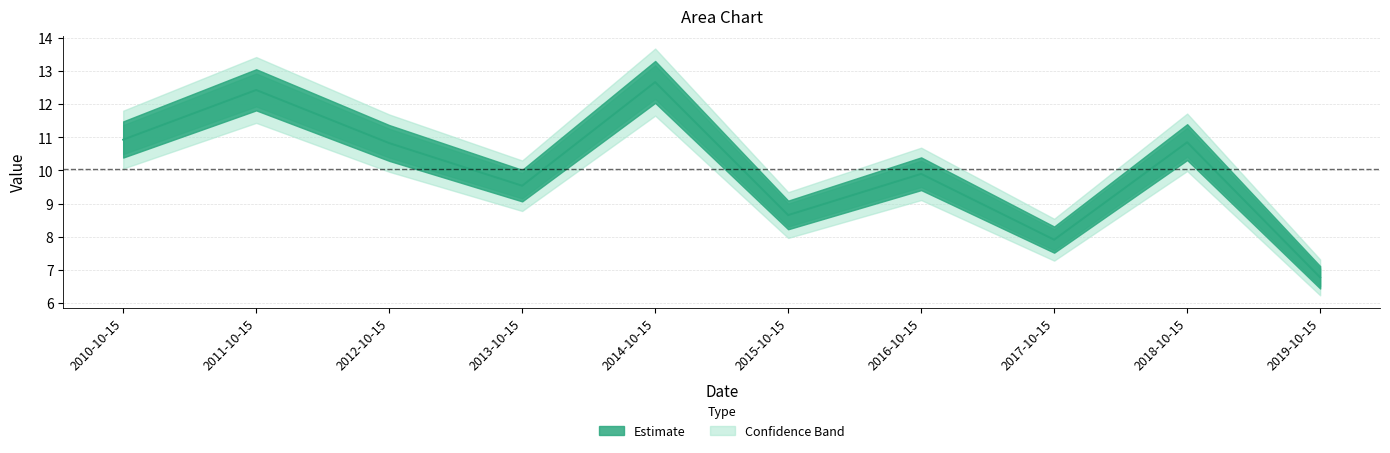

Count the number of data series in this chart.

1